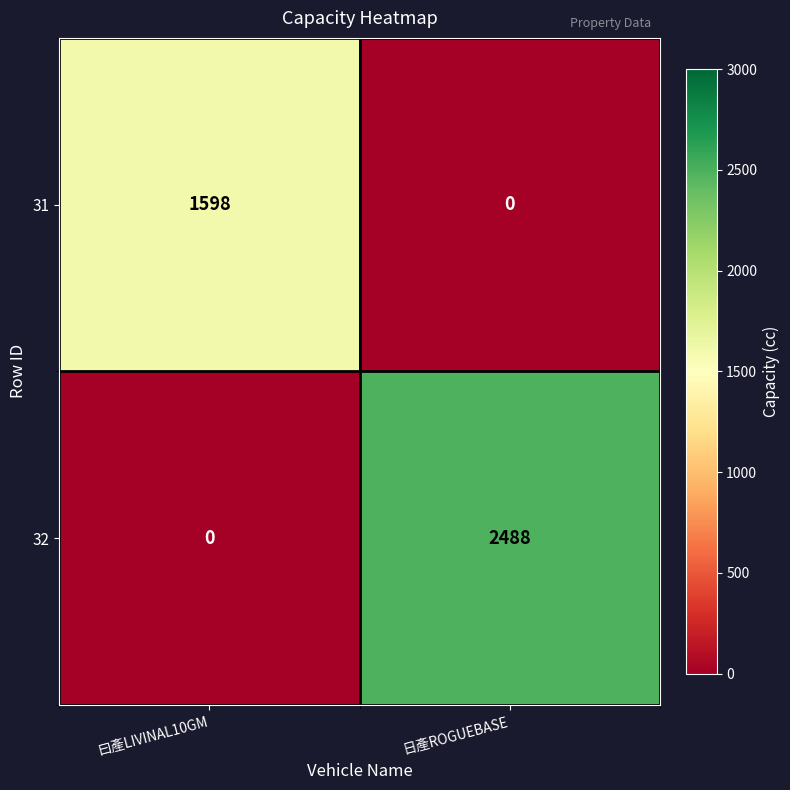

Reading right to left, transcribe all the data shown in this chart.

31: 0	1598
32: 2488	0